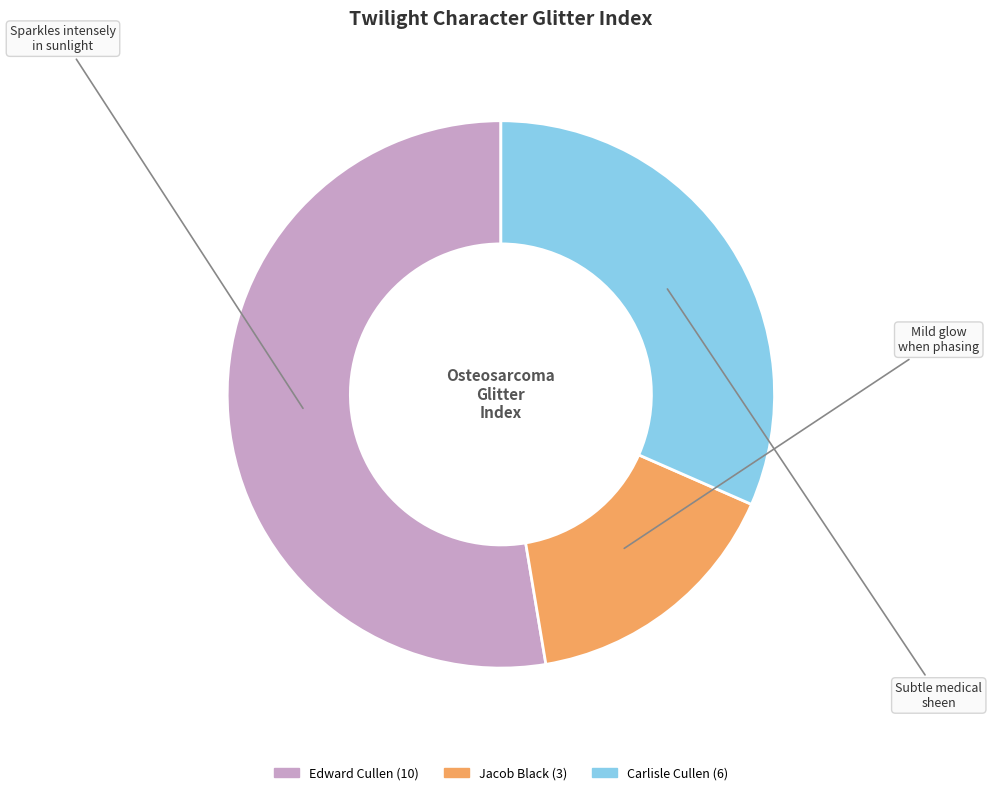

Count the number of slices in the pie.

3